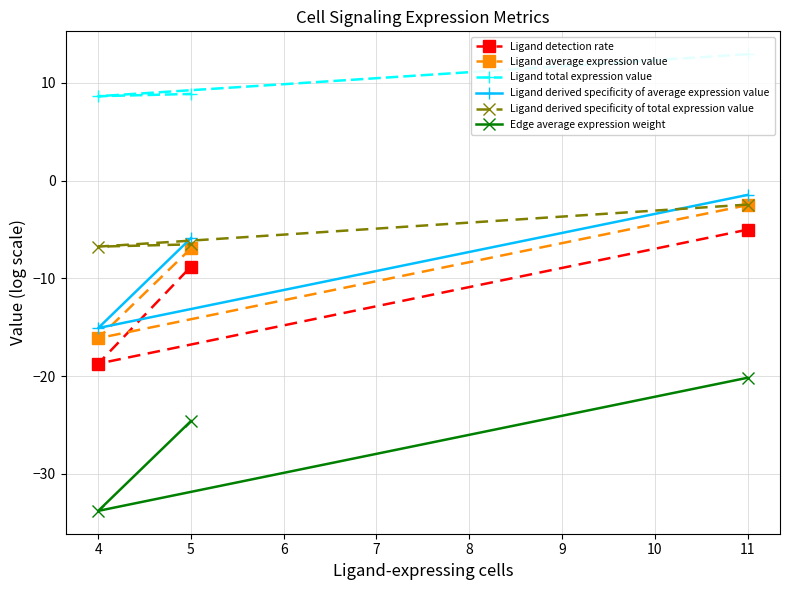

What is the value of the Edge average expression weight point at the 2nd from the left?

-24.6